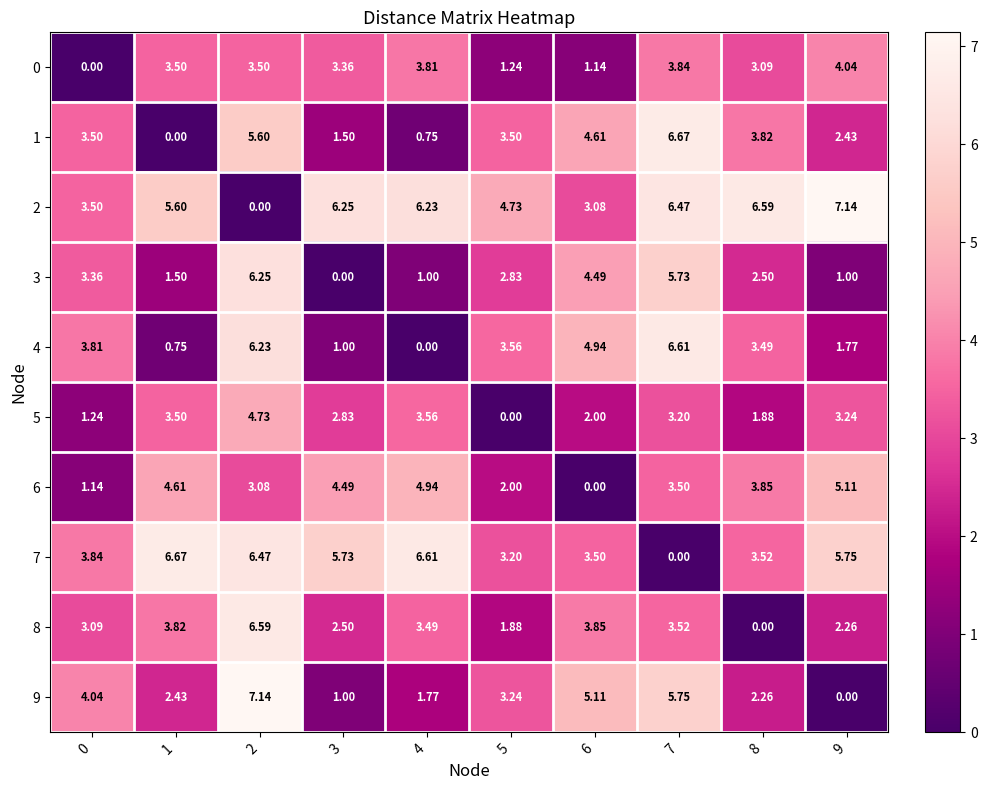

At how many categories does at least one series exceed 3?

10